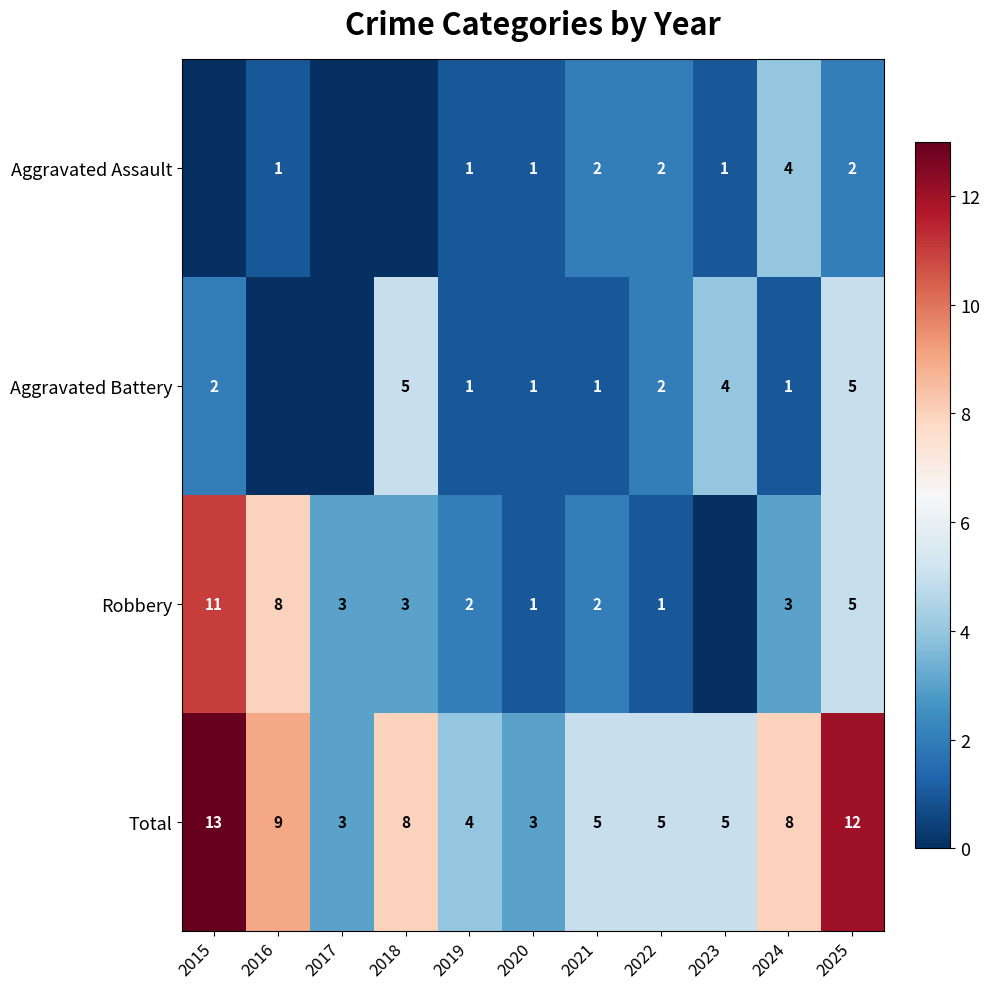

Is the value of Total at 2016 greater than the value of Robbery at 2015?

No